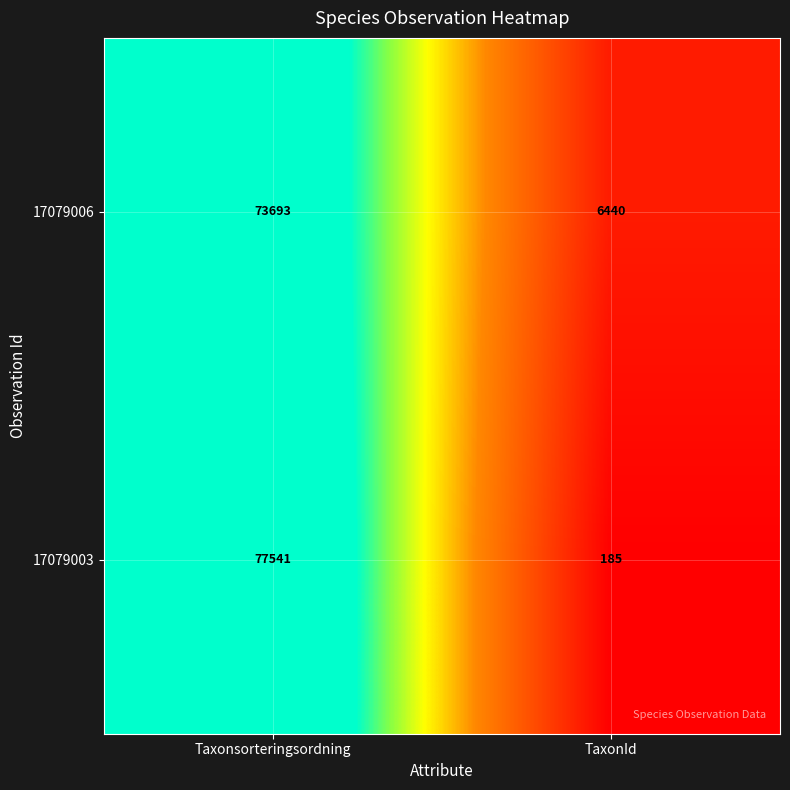

Reading right to left, extract all data points from this chart.

17079006: 6440	73693
17079003: 185	77541